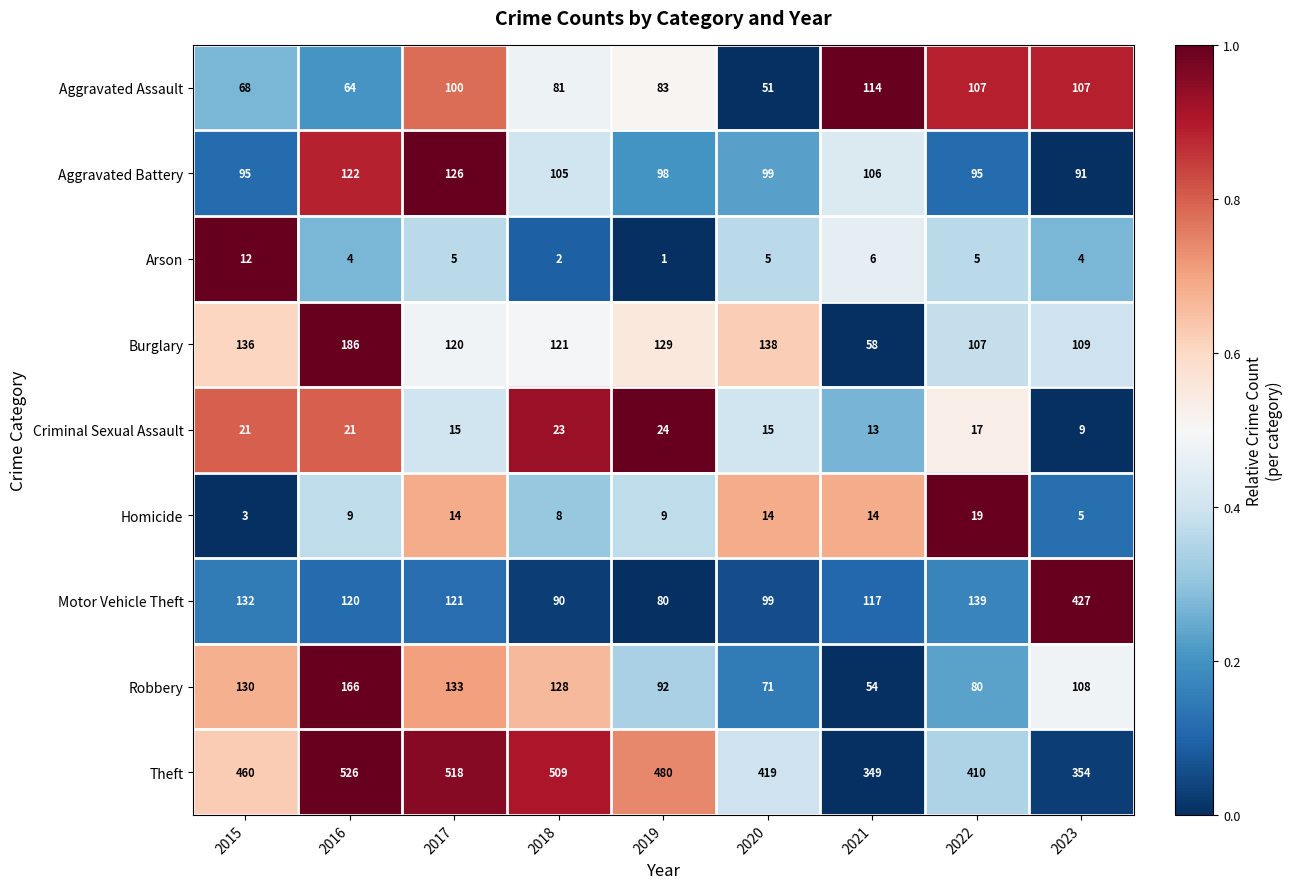

The Aggravated Battery series shows 126 at 2017. True or false?

True